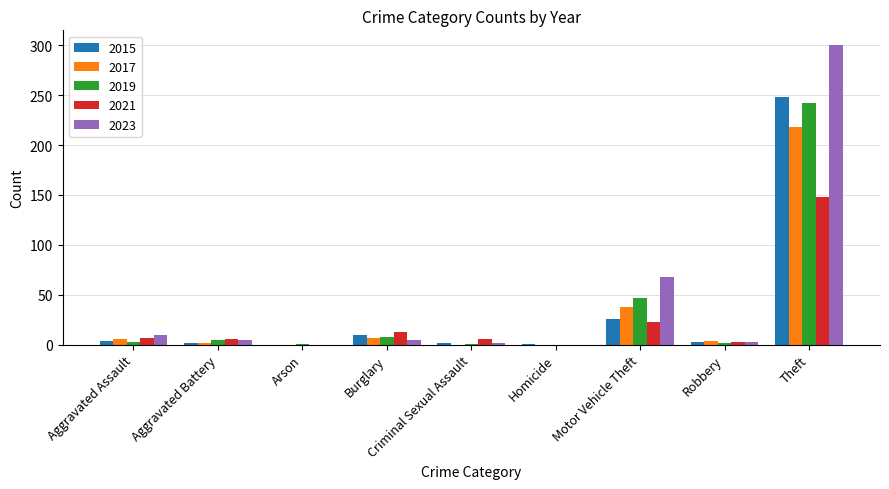

The 2021 series shows 0 at Arson. True or false?

True